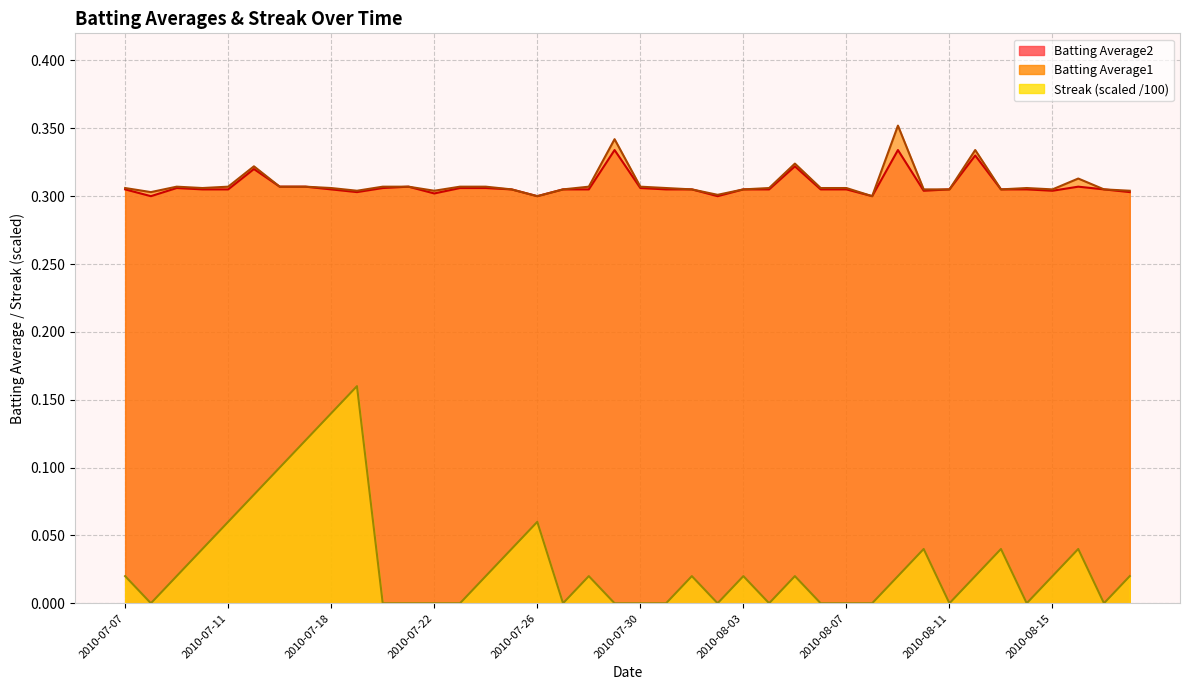

Is the value of Streak at 2010-08-02 greater than the value of Batting Average1 at 2010-08-14?

No